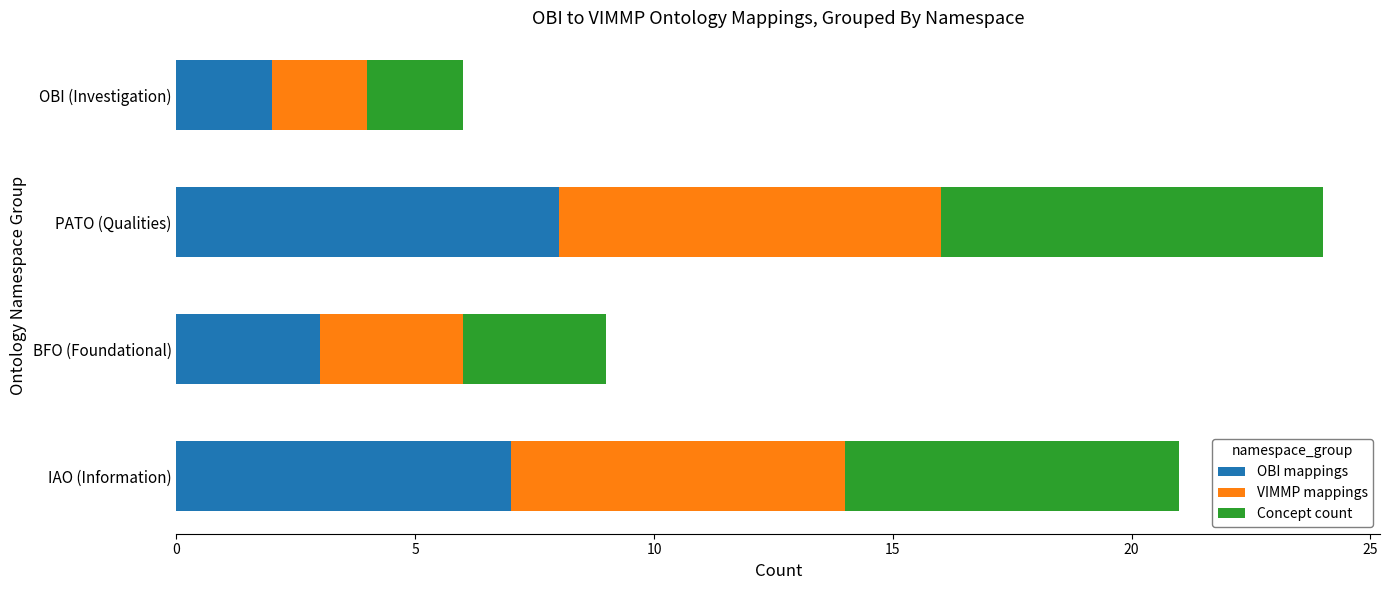

The value of OBI mappings at PATO (Qualities) is 11. True or false?

False